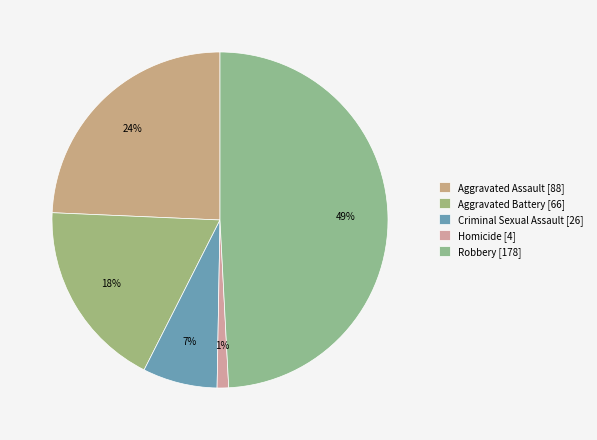

How many segments does this pie chart have?

5